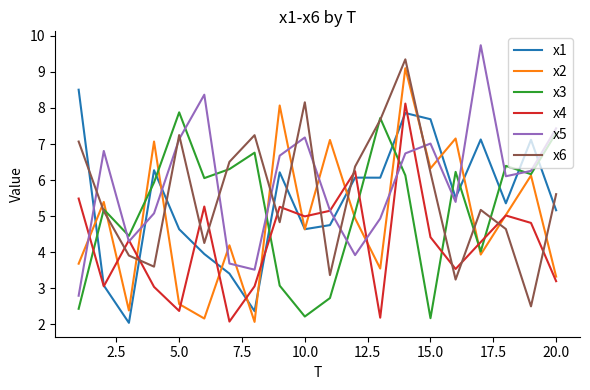

What is the greatest value displayed?

9.7